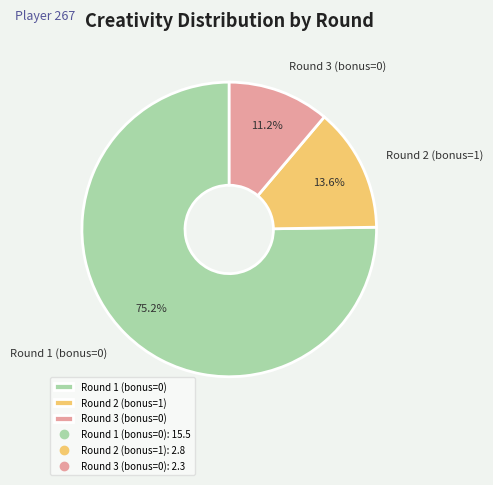

What percentage is the Round 1 (bonus=0) slice, to the nearest percent?

75%